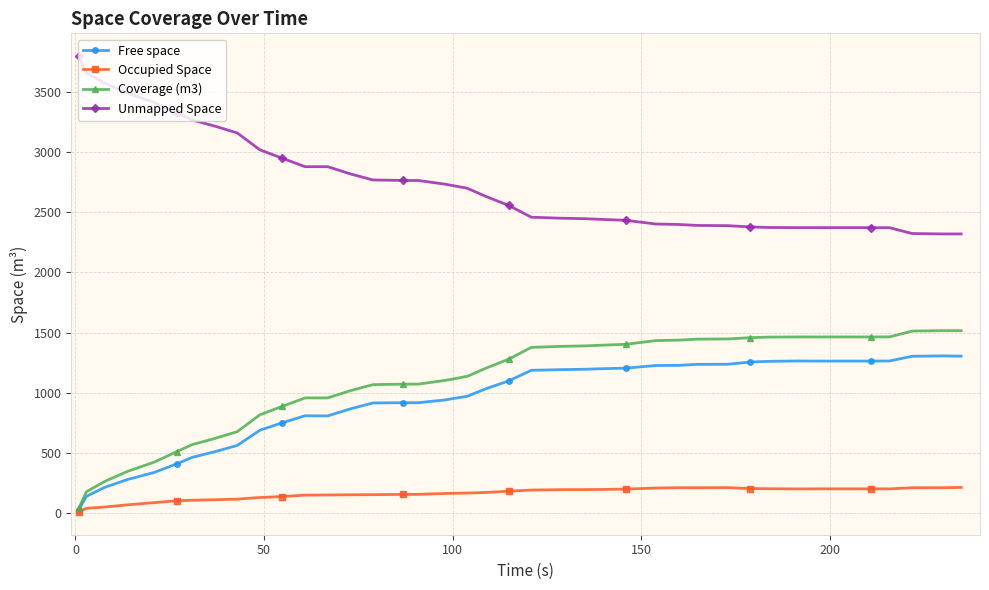

What is the value of the Coverage (m3) point at the 16th from the left?

1070.9